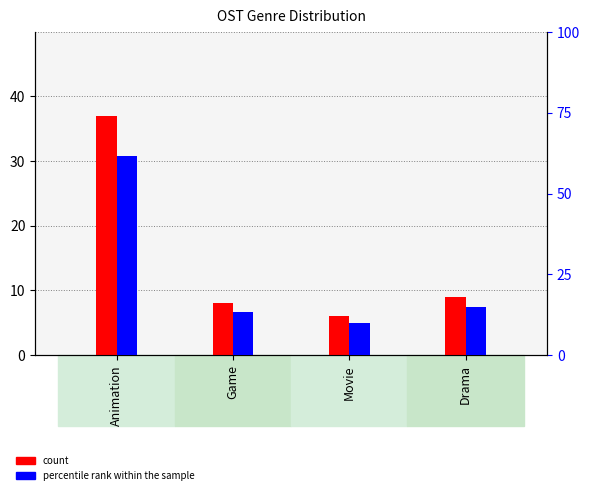

Which series has the largest total across all categories?

percentile rank within the sample